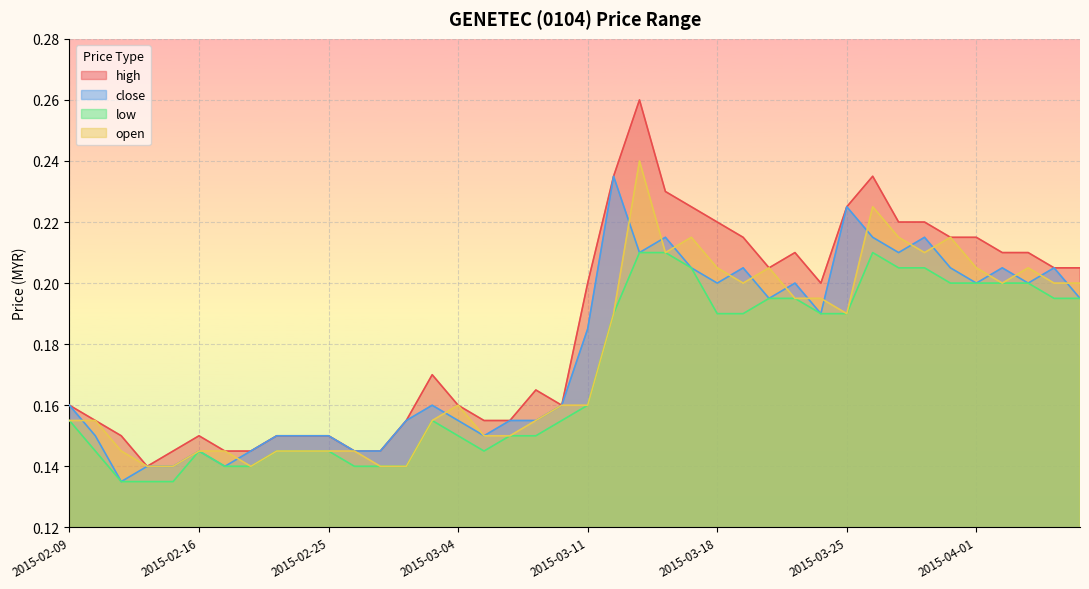

True or false: high and open cross at least once.

False